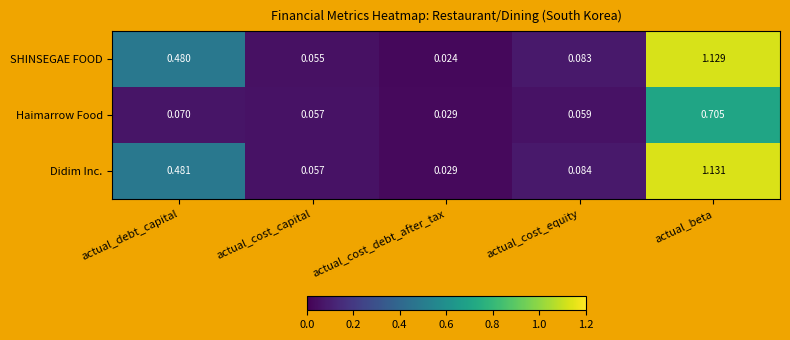

Which series has the widest spread of values?

SHINSEGAE FOOD